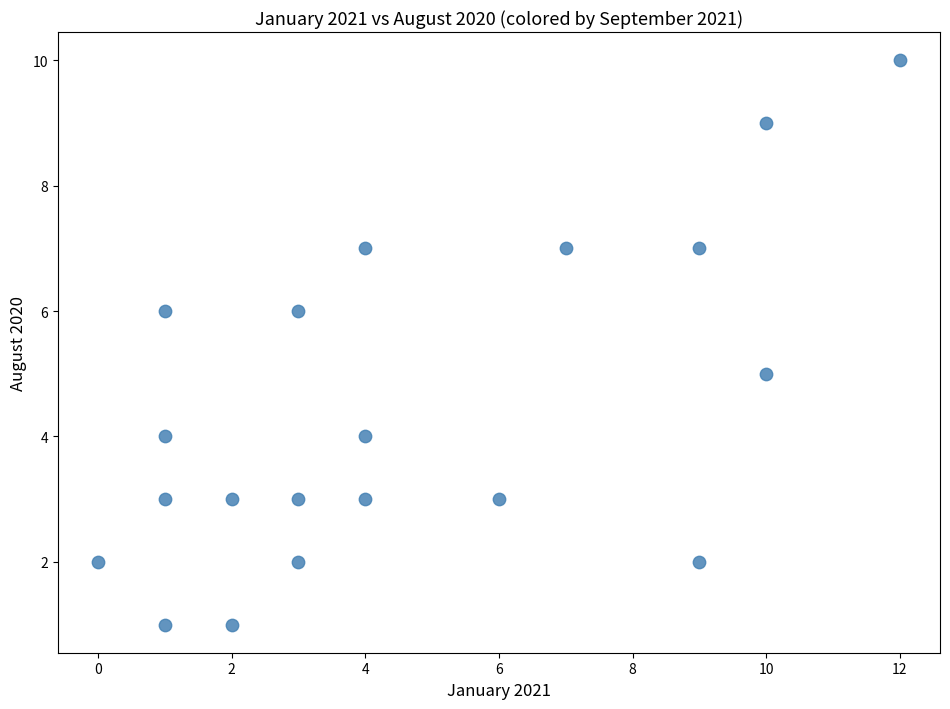

What is the range of X values (max minus min)?

12